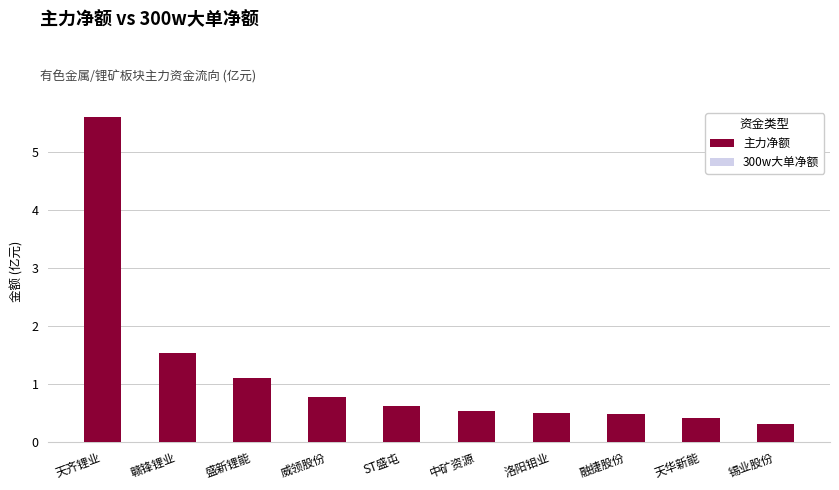

Between 威领股份 and 天华新能, which is larger?

威领股份